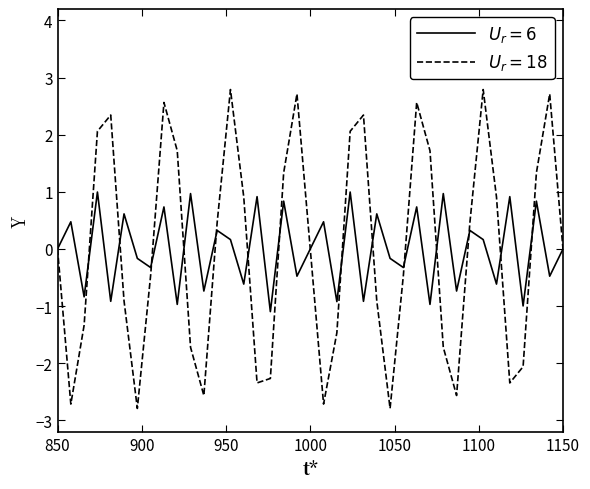

What is the smallest value displayed?

-2.8